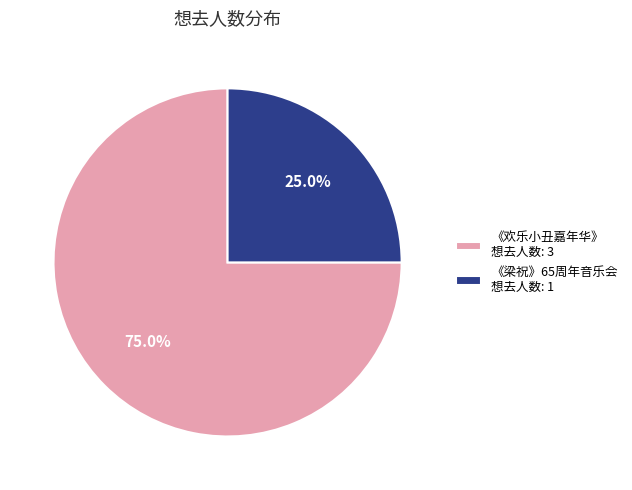

What portion of the pie excludes 《欢乐小丑嘉年华》 想去人数: 3?

25.0%